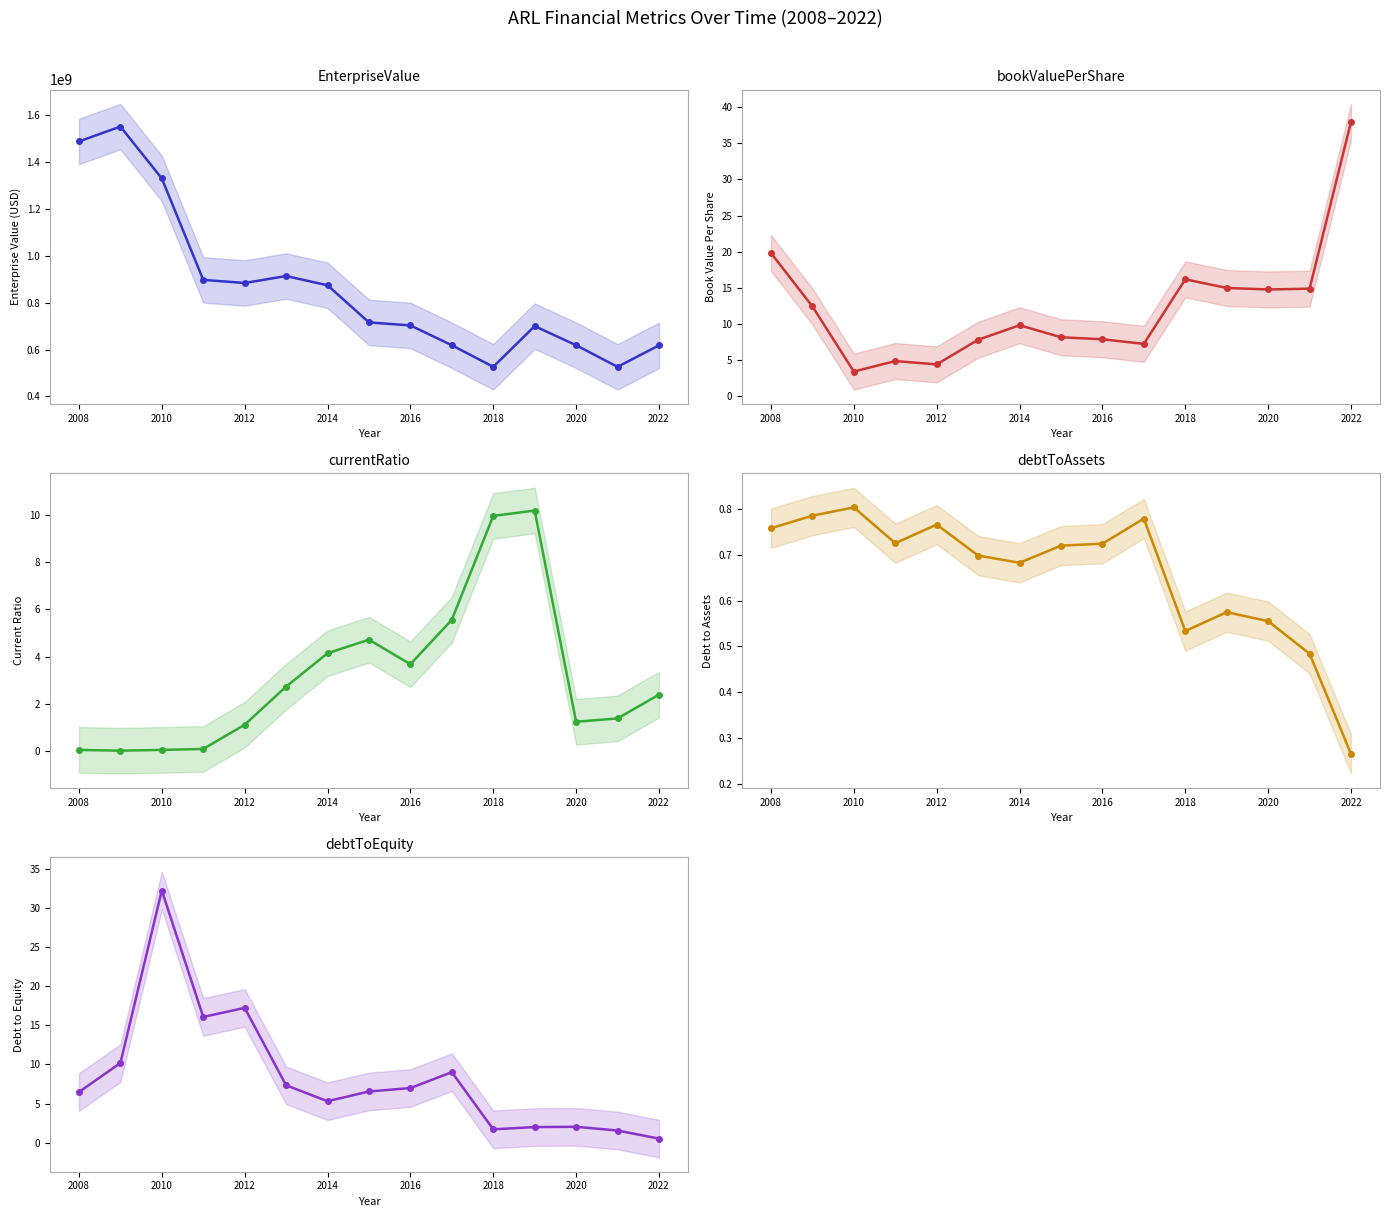

At how many categories does at least one series exceed 137168772?

15